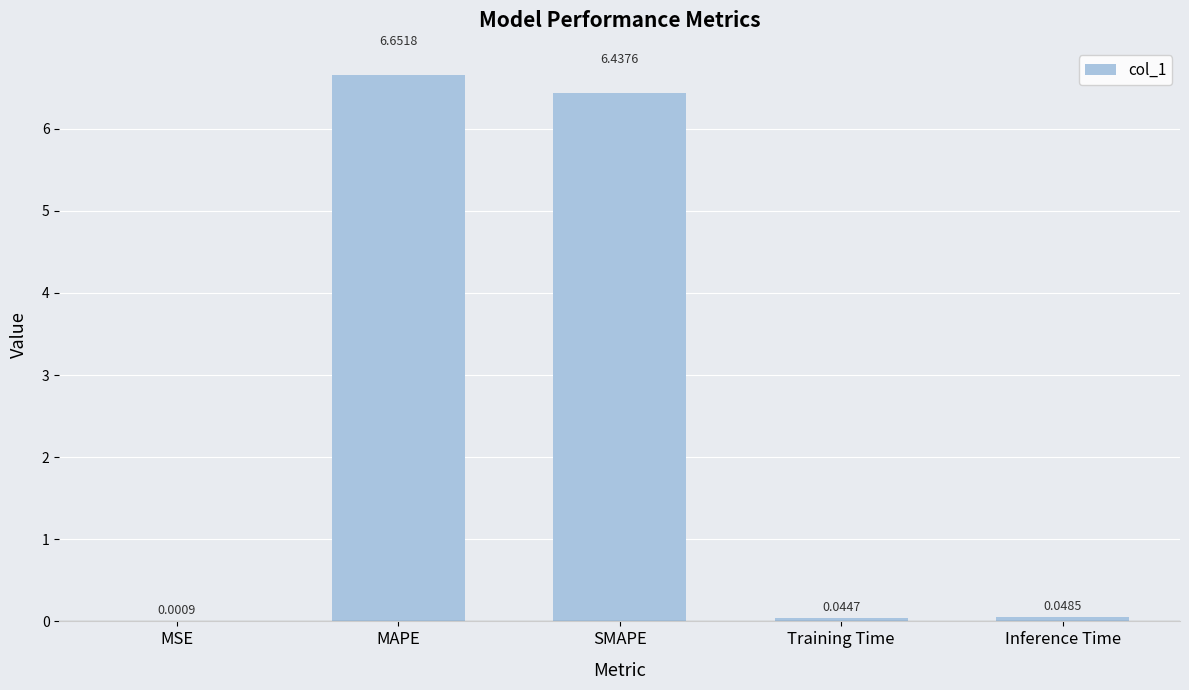

At which category does the chart reach its peak across all series?

MAPE